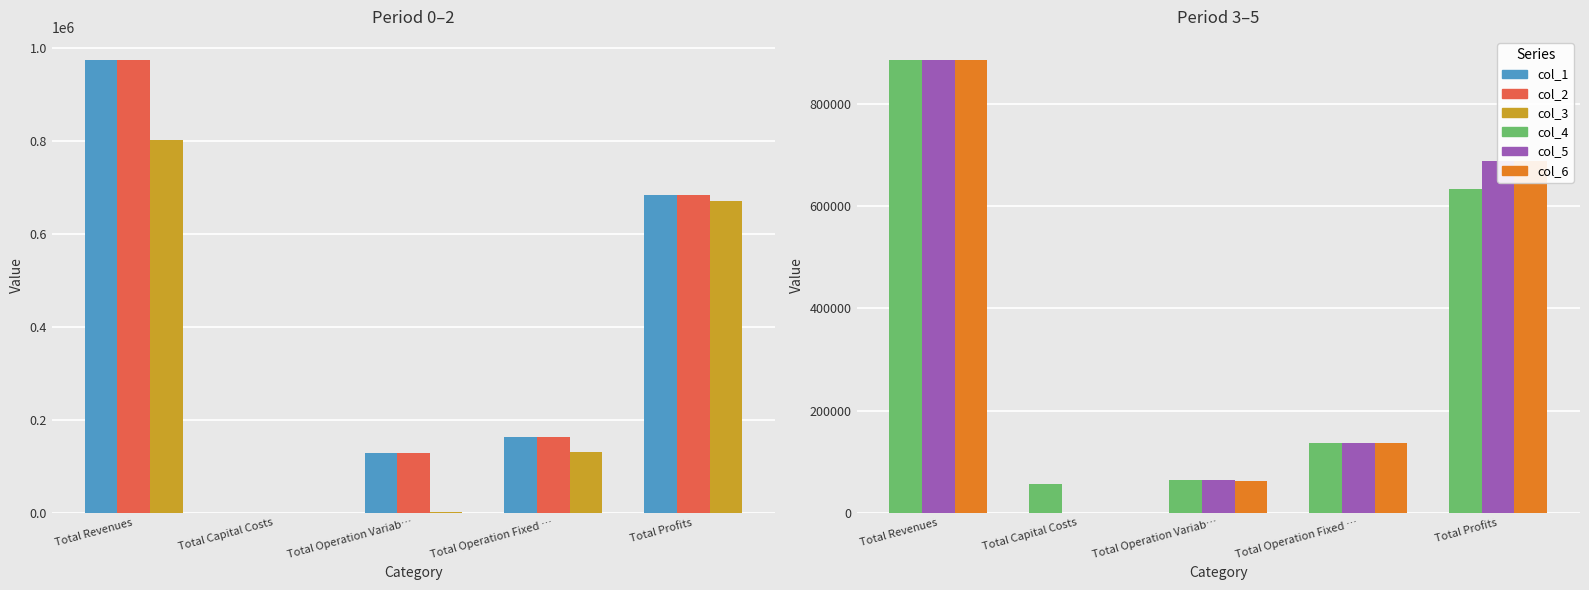

Is the value of col_3 at Total Operation Variab… greater than the value of col_4 at Total Revenues?

No